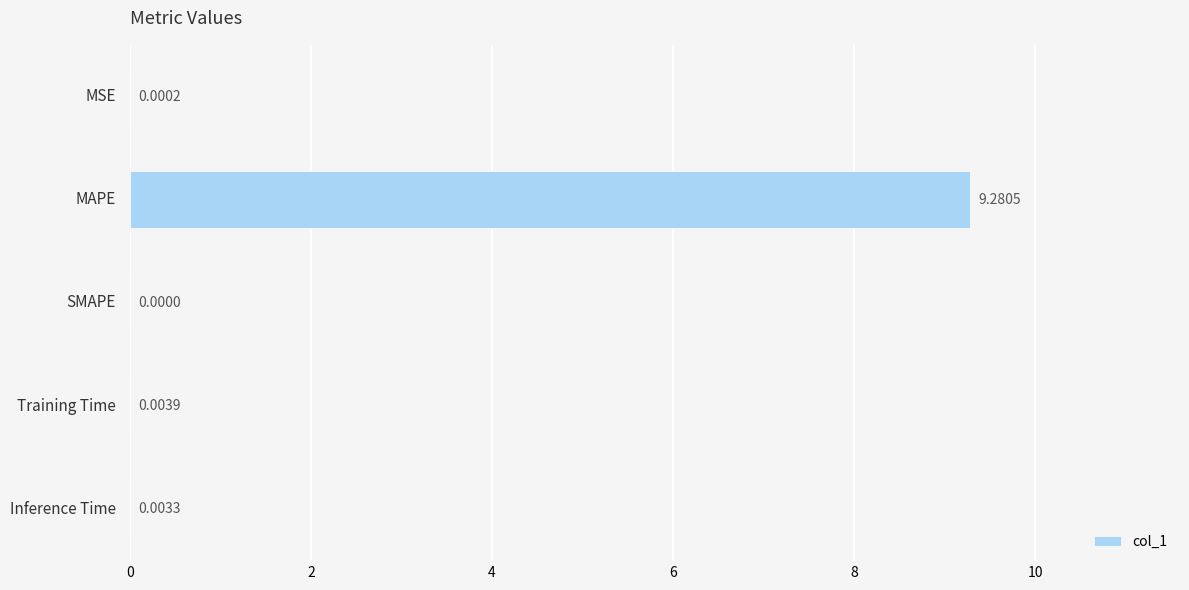

At which category does the chart reach its peak across all series?

MAPE